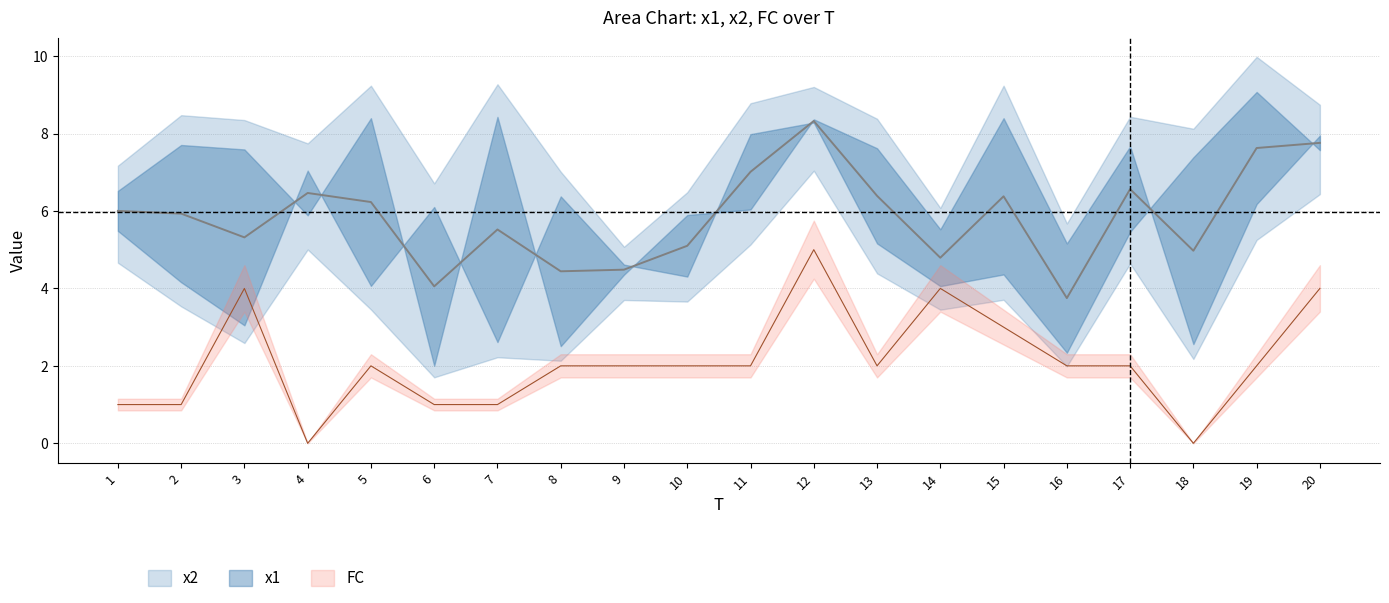

List the series in order of their overall mean, lowest first.

FC, x1, x2